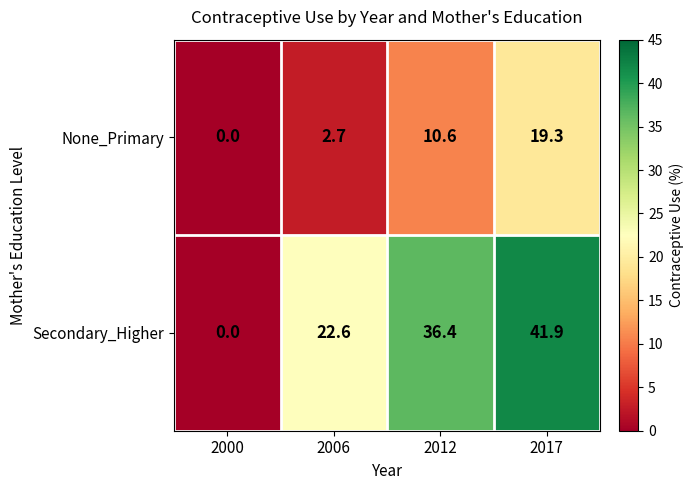

What is the maximum value shown in the chart?

41.9